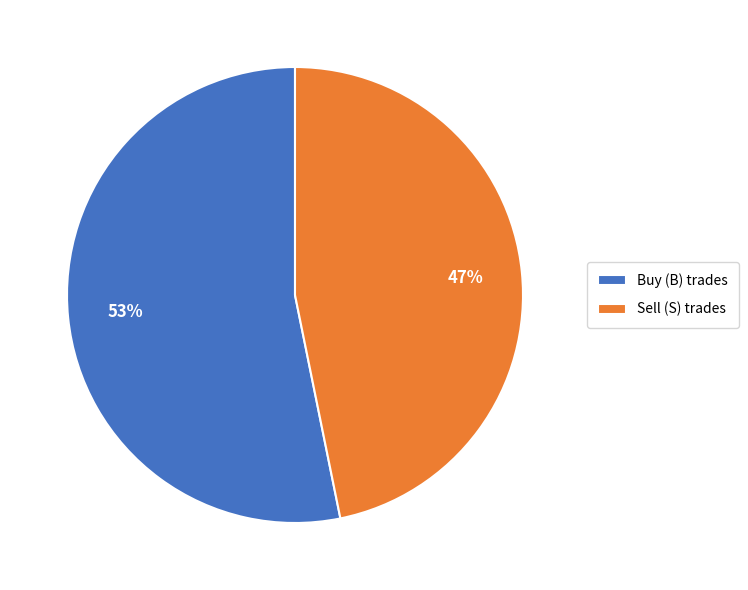

To the nearest percent, what is the average slice percentage?

50%